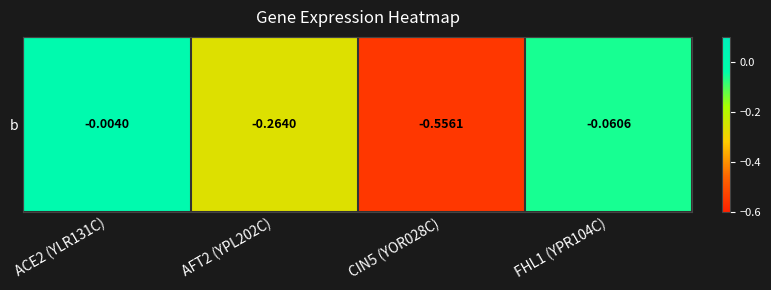

What is the minimum value shown in the chart?

-0.6